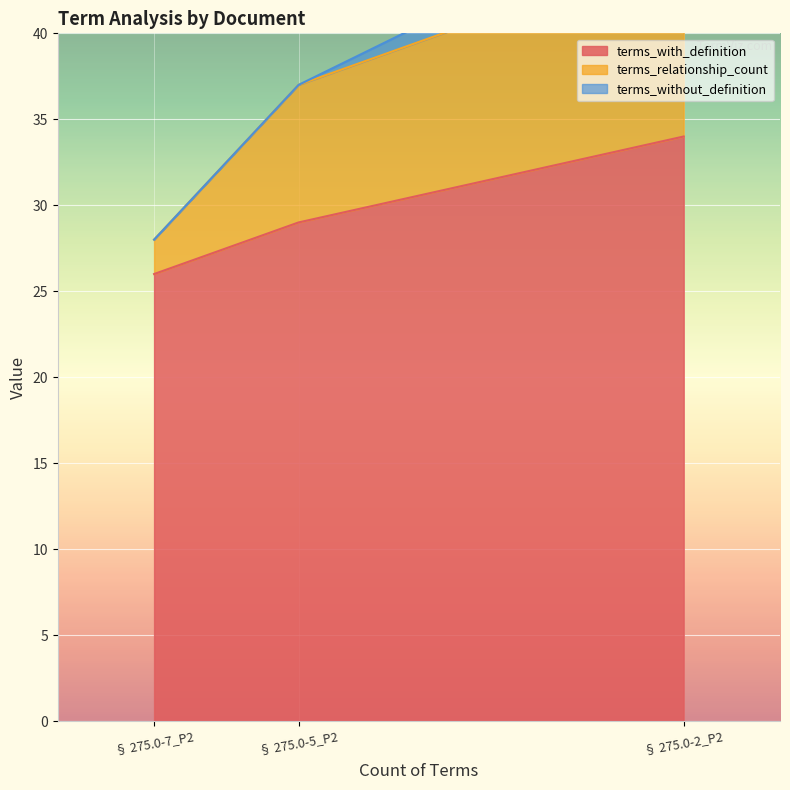

The value of terms_with_definition at § 275.0-5_P2 is 29. True or false?

True